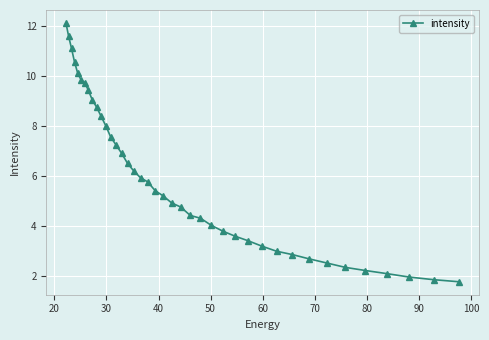

What is the minimum value shown in the chart?

1.8